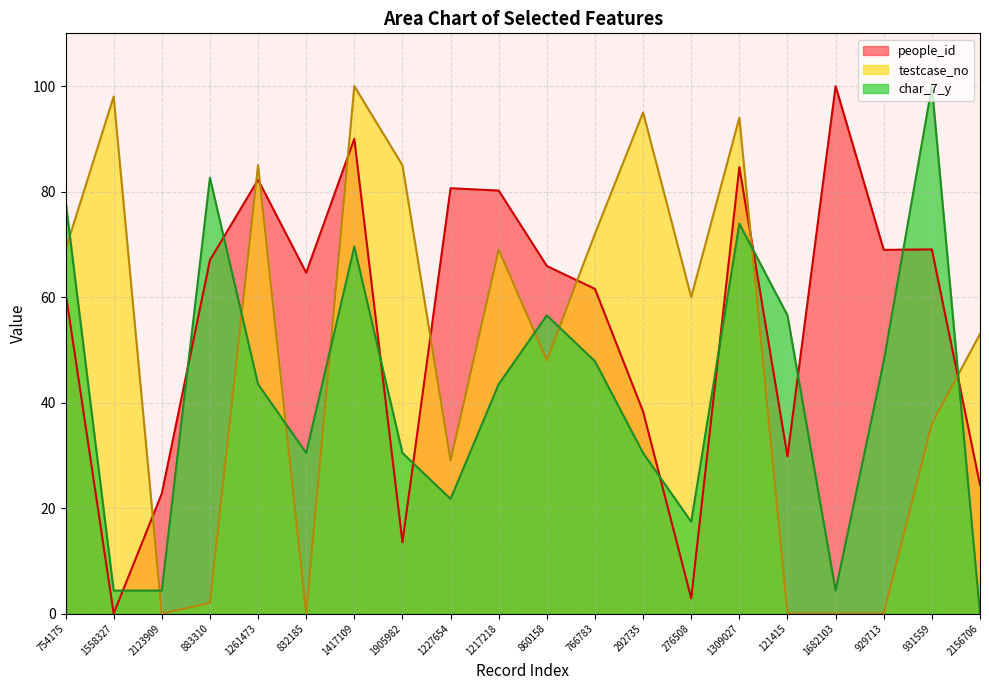

True or false: people_id has a value of 65.9 at 860158.

True